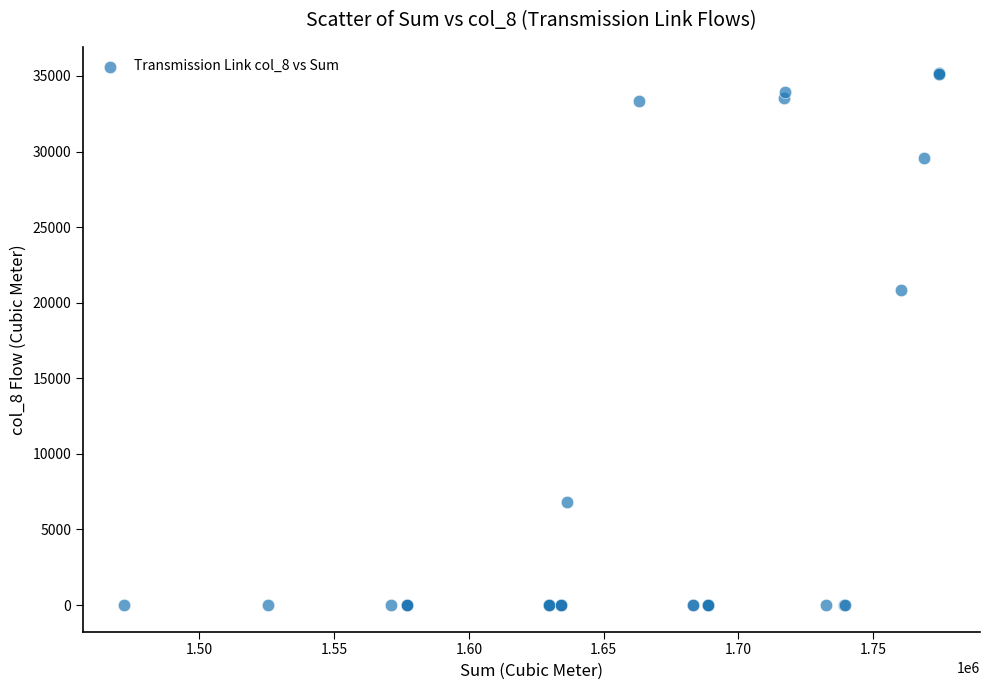

What Y value in the scatter plot is closest to 17584?

20858.3